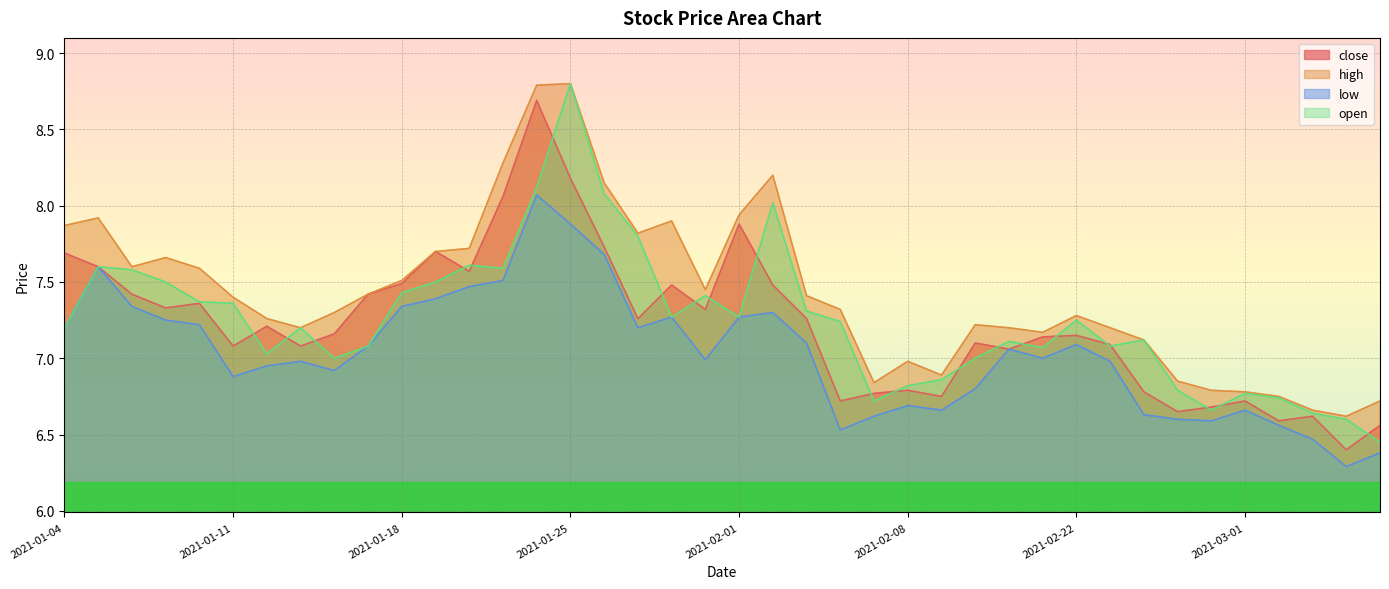

What is the label of the 11th point from the right?

2021-02-19